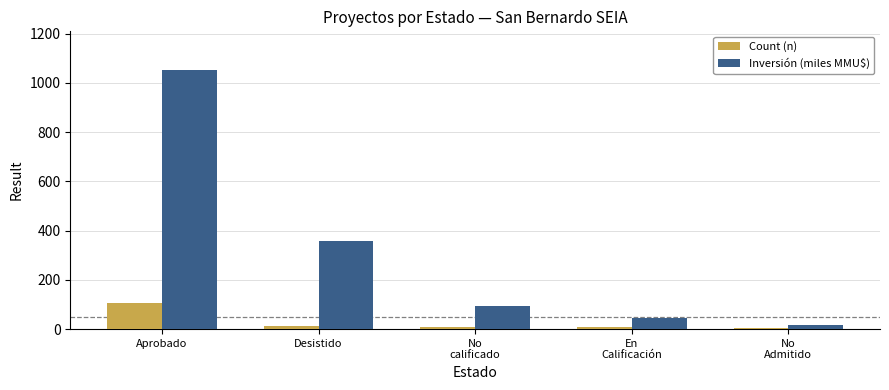

What is the total value across all series at Aprobado?

1156.2